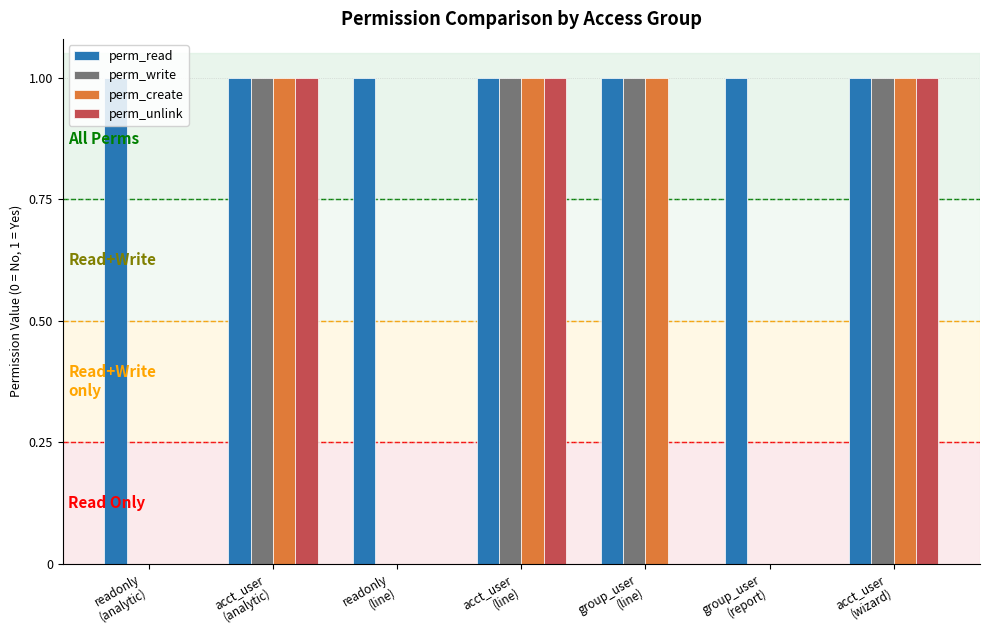

What is the sum of all perm_create values?

4